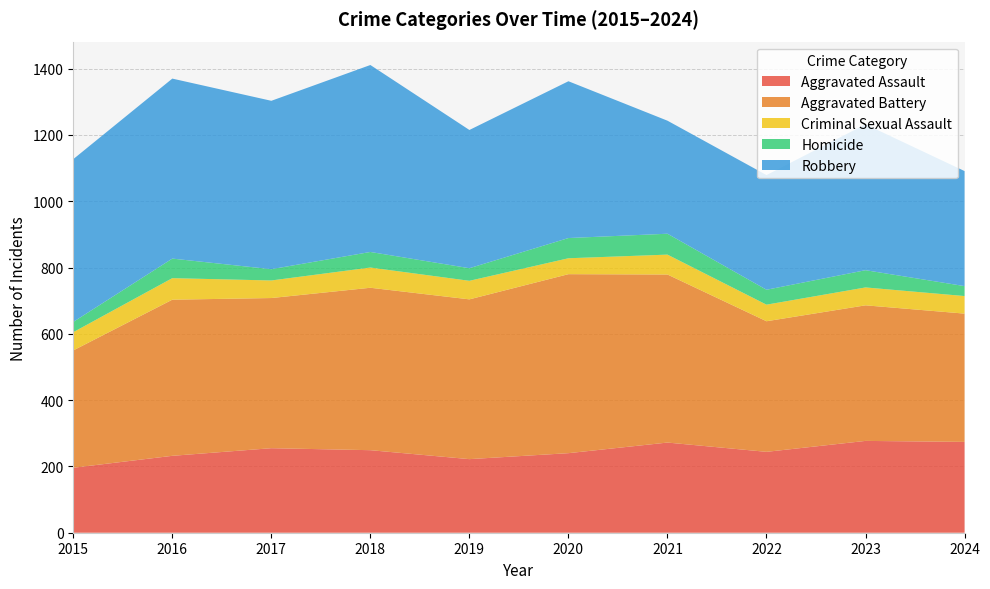

Reading left to right, list all the values displayed in this chart.

Aggravated Assault: 2015=196	2016=232	2017=255	2018=249	2019=222	2020=240	2021=272	2022=244	2023=277	2024=274
Aggravated Battery: 2015=354	2016=471	2017=453	2018=490	2019=482	2020=540	2021=507	2022=394	2023=409	2024=387
Criminal Sexual Assault: 2015=55	2016=65	2017=53	2018=61	2019=56	2020=48	2021=60	2022=50	2023=54	2024=53
Homicide: 2015=31	2016=59	2017=34	2018=47	2019=38	2020=61	2021=63	2022=45	2023=52	2024=30
Robbery: 2015=491	2016=543	2017=508	2018=564	2019=417	2020=473	2021=341	2022=346	2023=440	2024=347